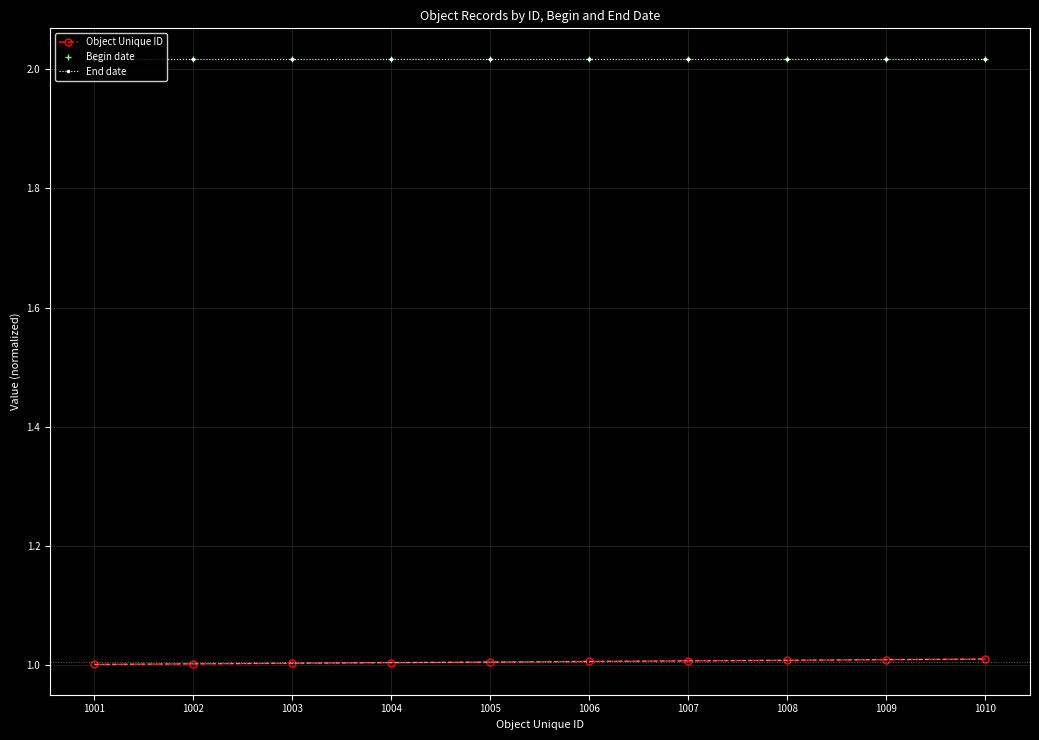

What is the value of the Object Unique ID point at the 1st from the left?

1.0